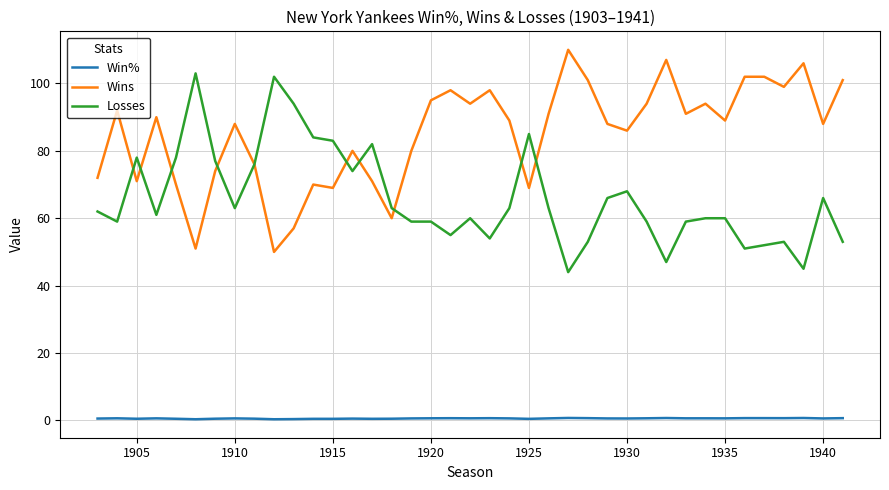

True or false: Win% and Losses intersect in this chart.

False